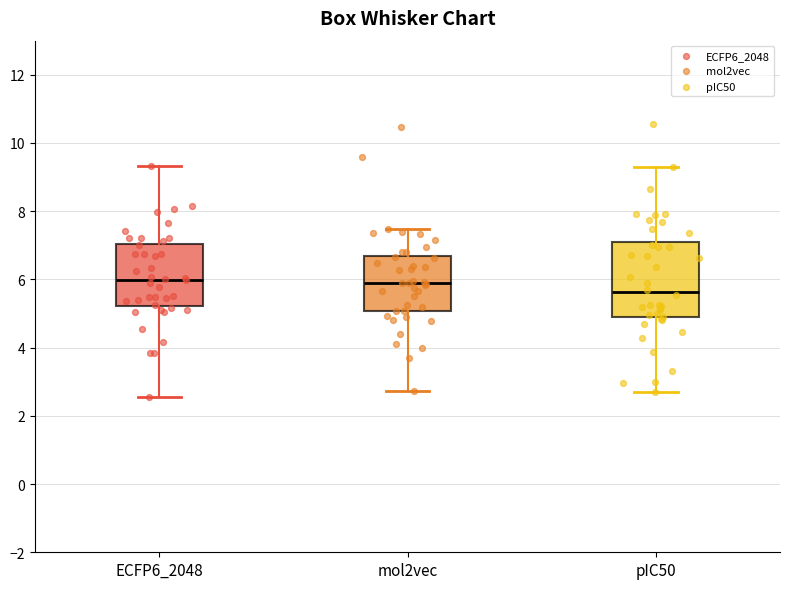

Where does the lower whisker of the box for mol2vec end on the y-axis? The values are not printed on the chart, so give them approximately, as read against the axis.

2.8